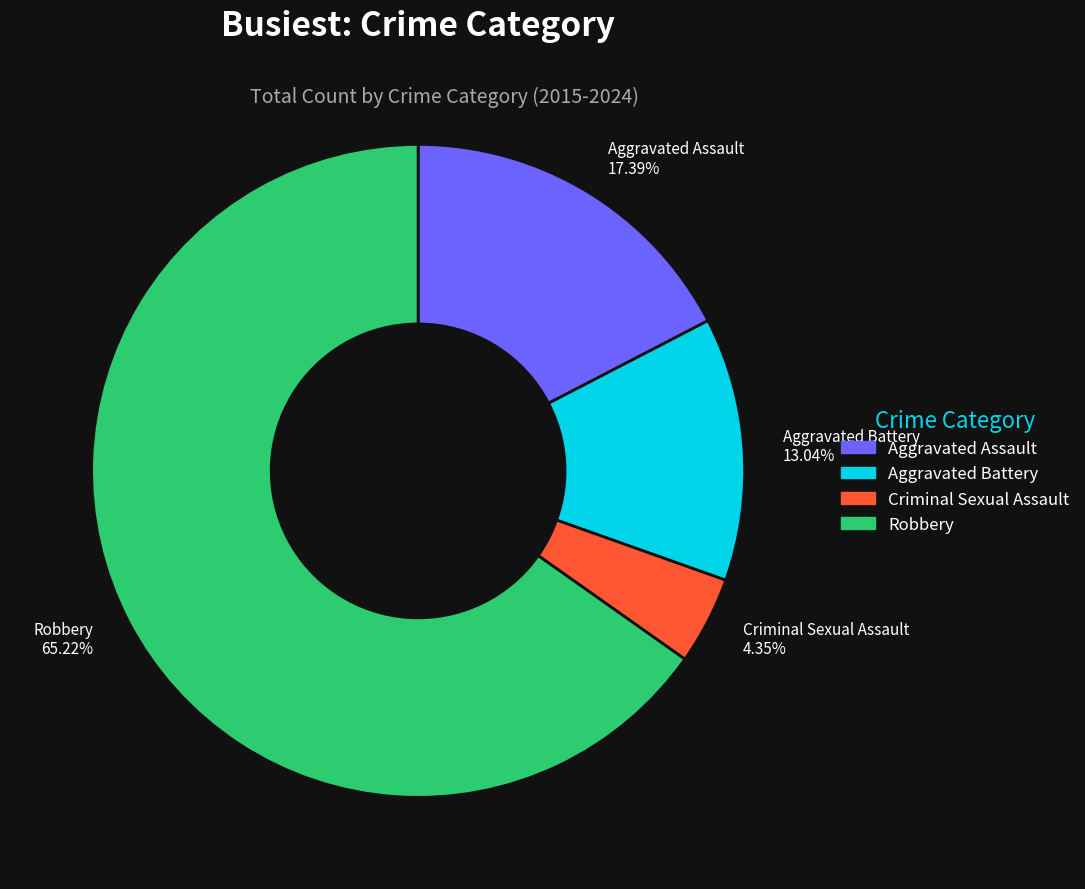

What is the largest slice in the pie chart?

Robbery